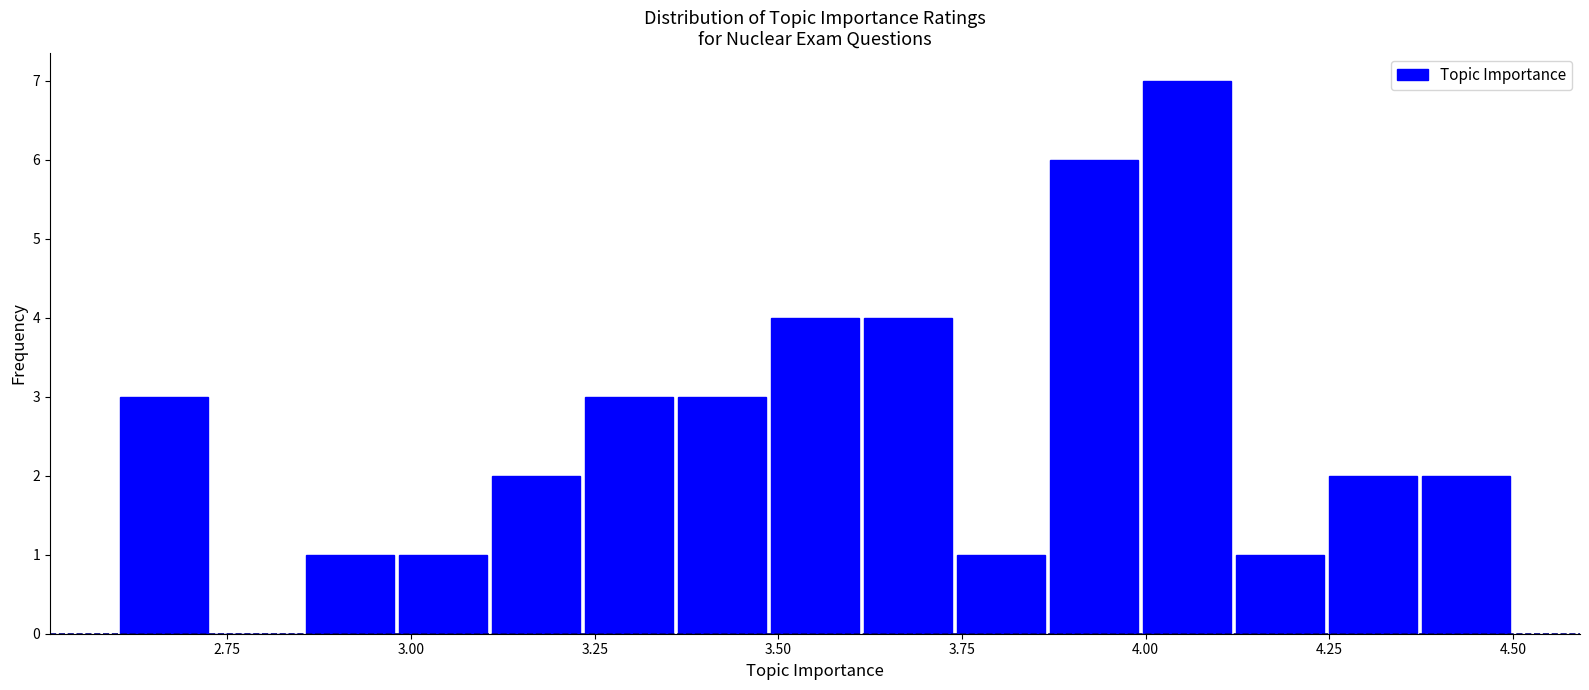

Read against the x-axis, roughly where is the centre of the tallest bar?

4.05